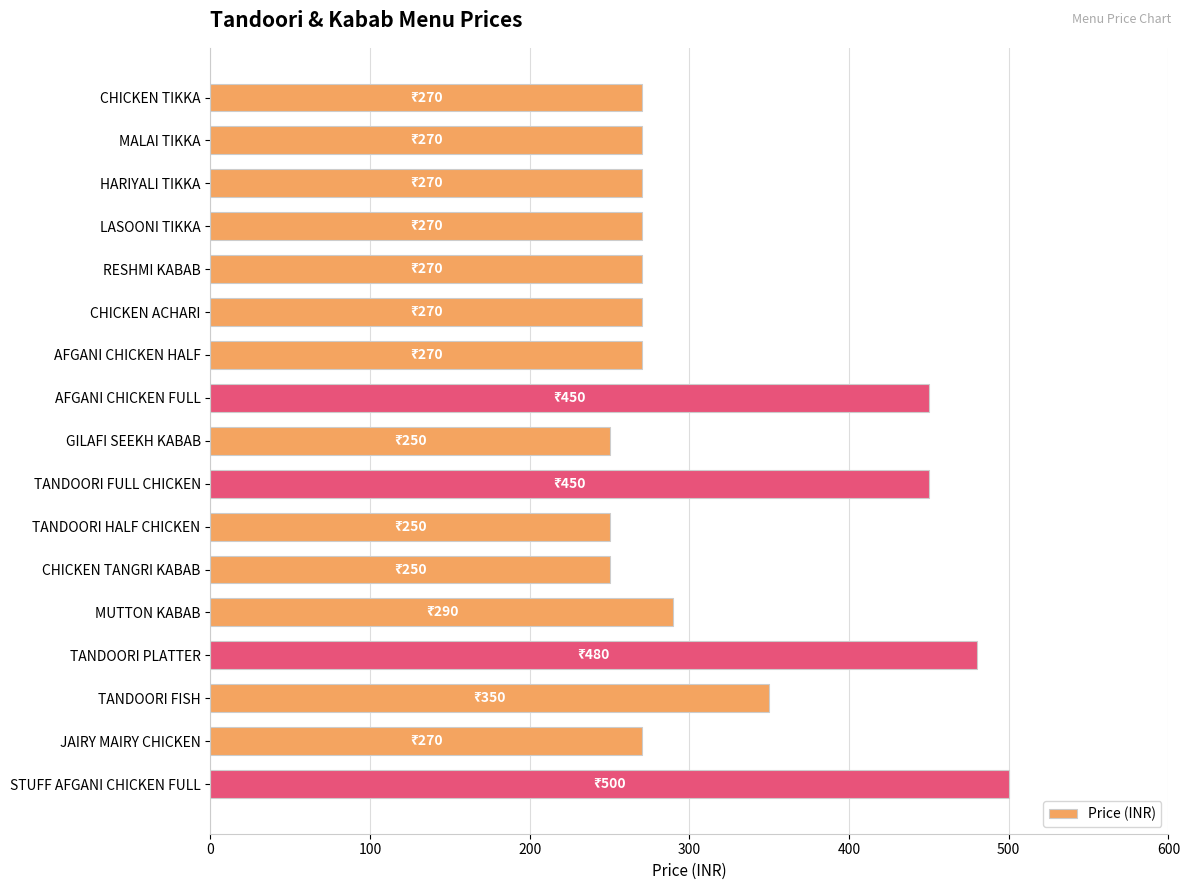

Which category has the highest value across all series?

STUFF AFGANI CHICKEN FULL